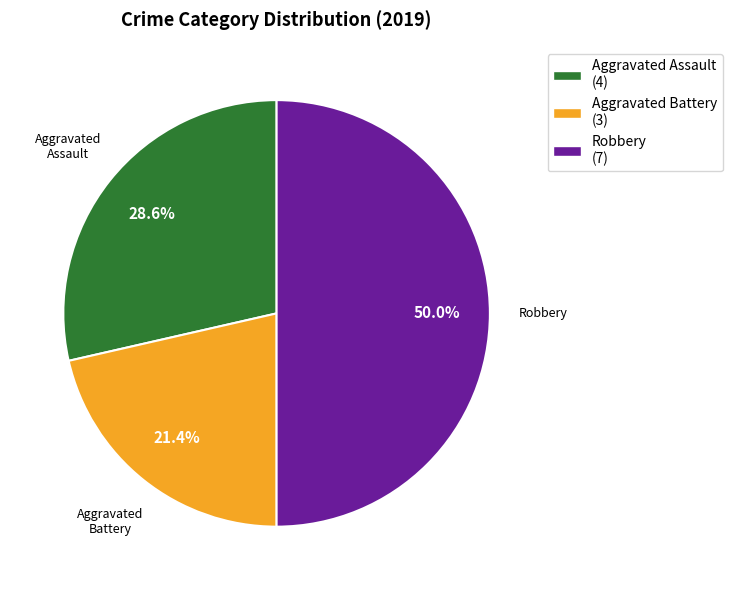

Count the number of slices in the pie.

3